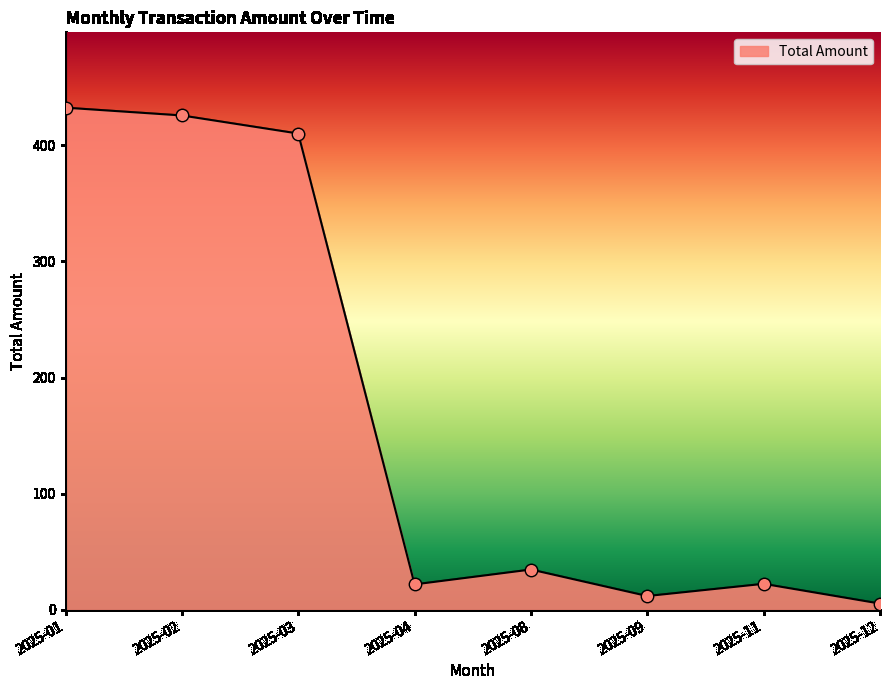

Approximately how many times larger is the value at 2025-08 compared to 2025-04?

1.6